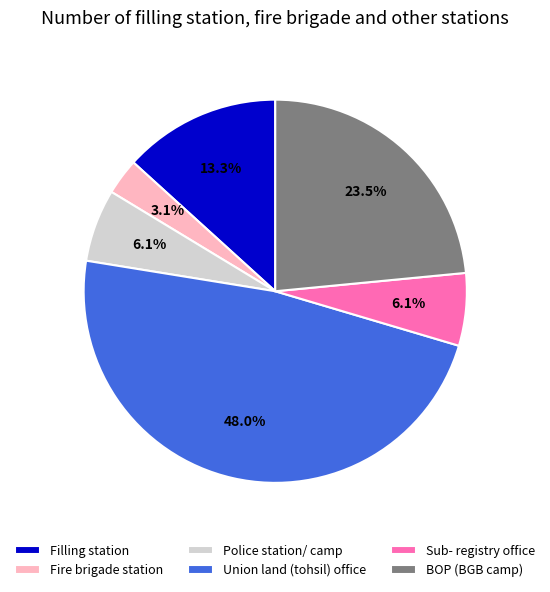

How many segments does this pie chart have?

6